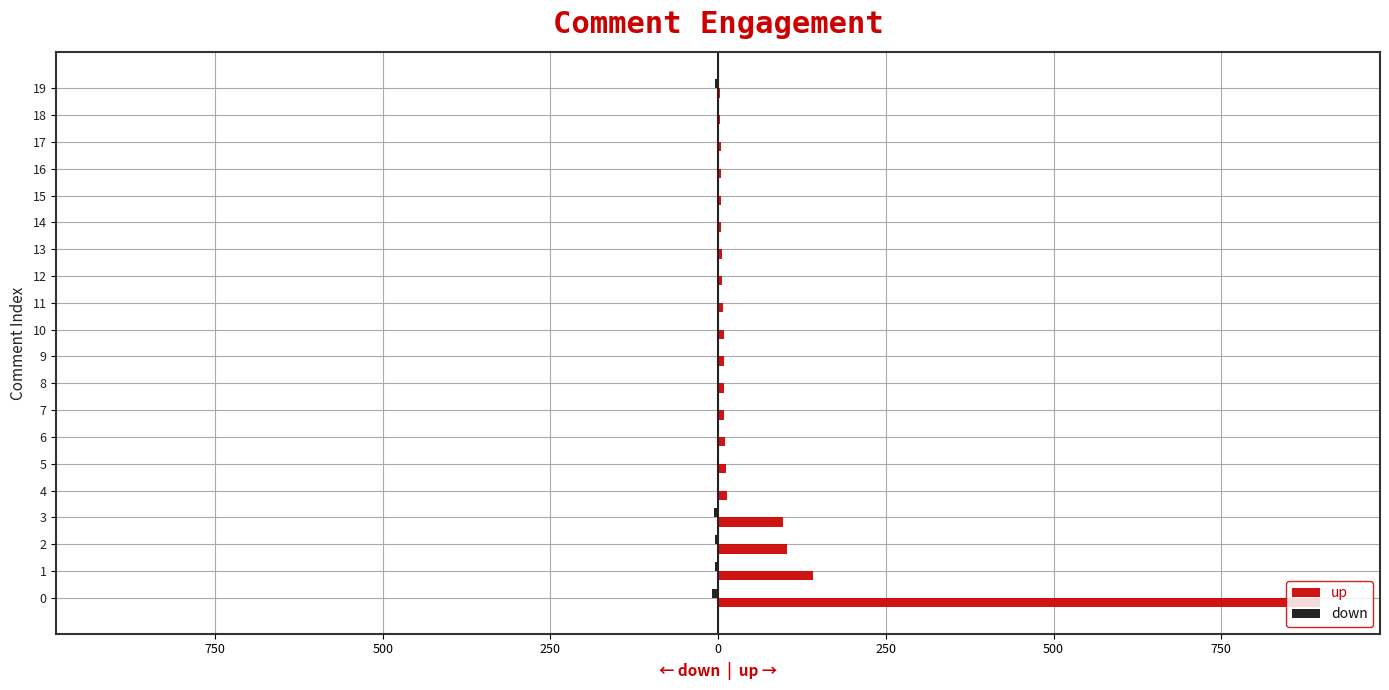

Is it true that down equals -2 at 14?

False